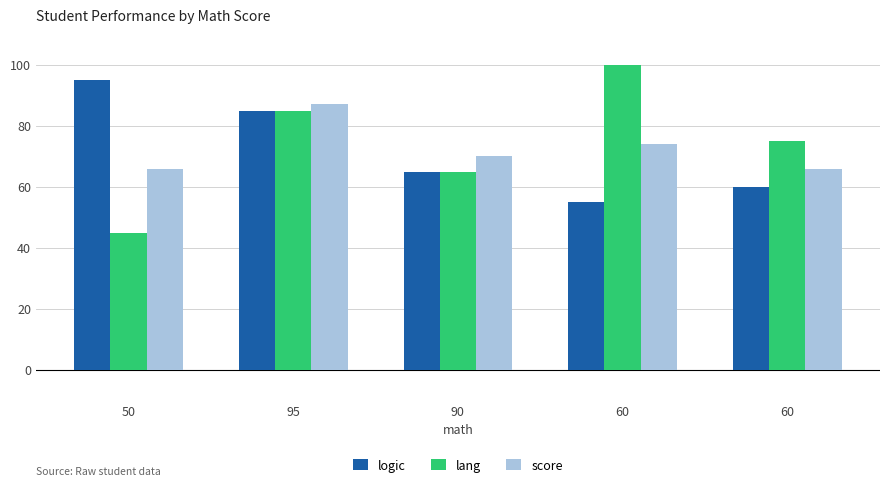

Rank the series by their maximum value, from highest to lowest.

lang, logic, score